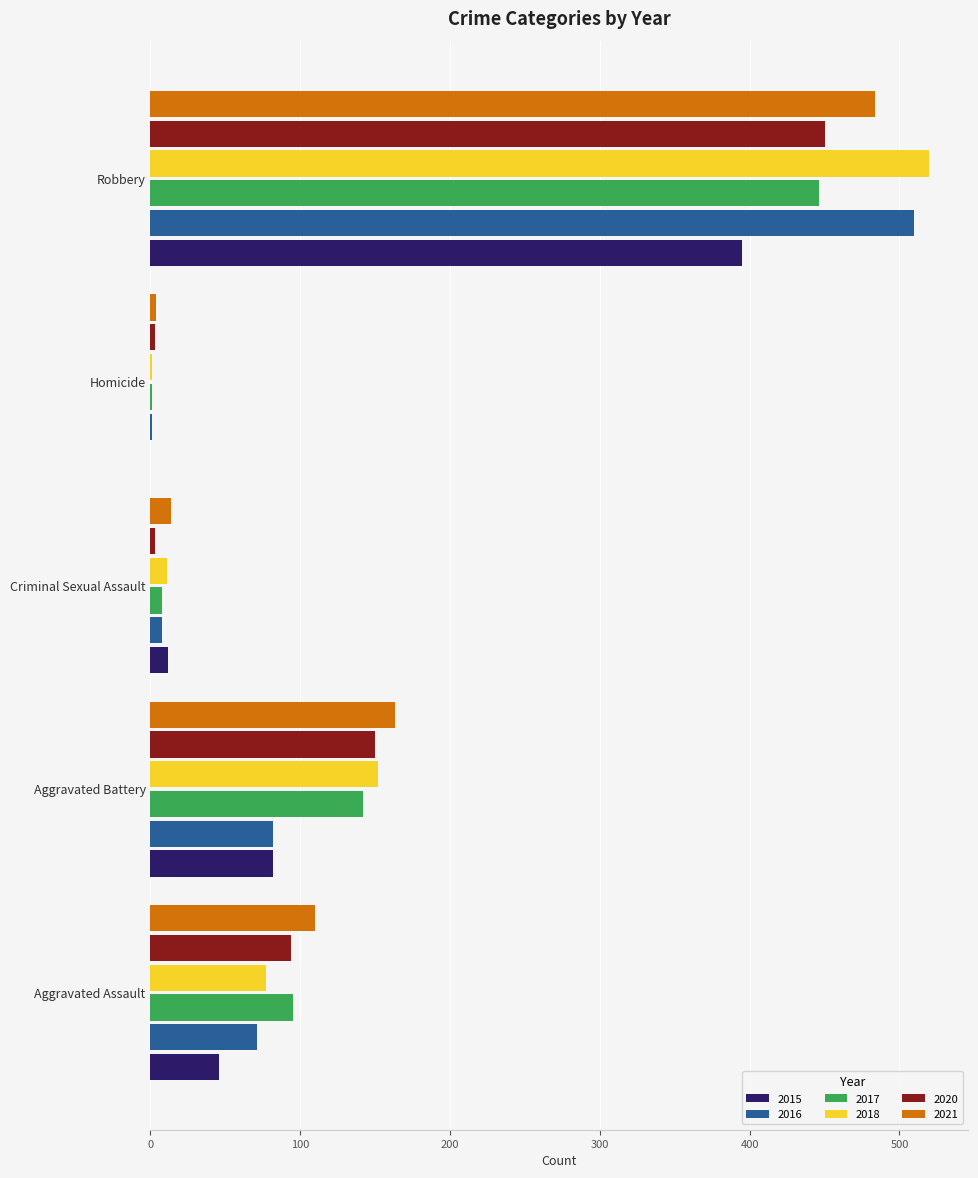

The value of 2015 at Aggravated Battery is 143. True or false?

False